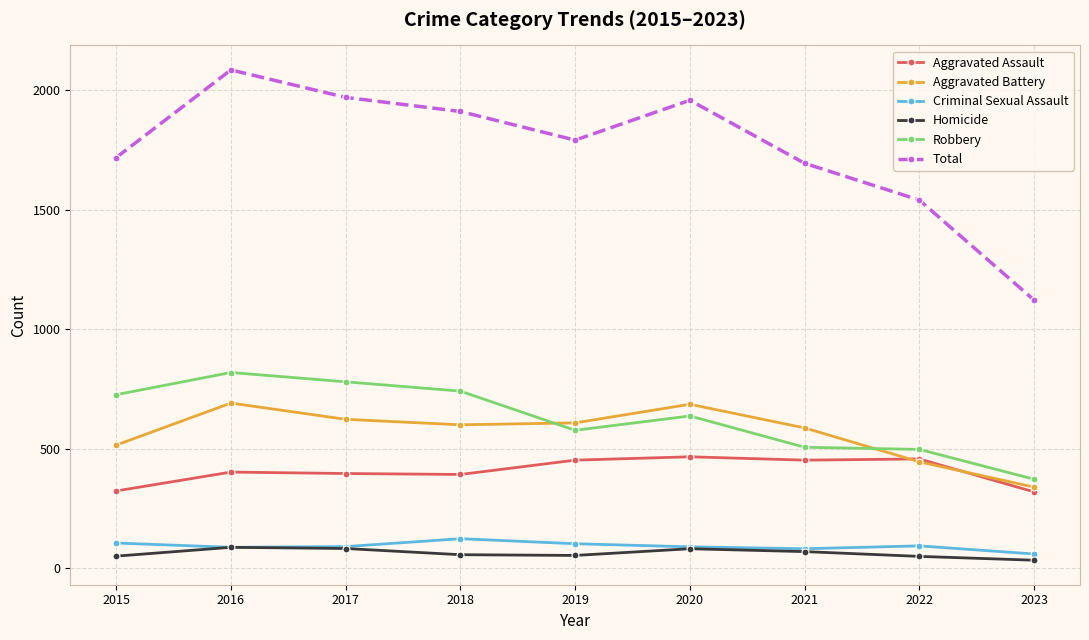

Does the chart have visible grid lines?

Yes